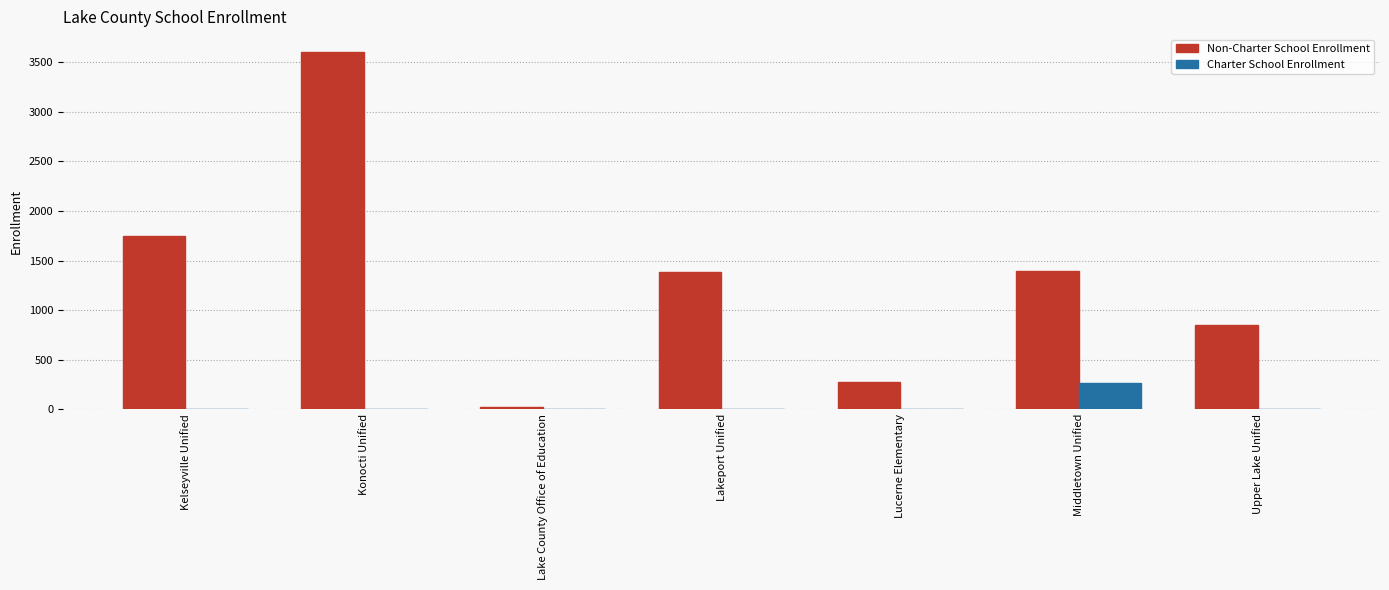

The Charter School Enrollment series shows -173 at Kelseyville Unified. True or false?

False